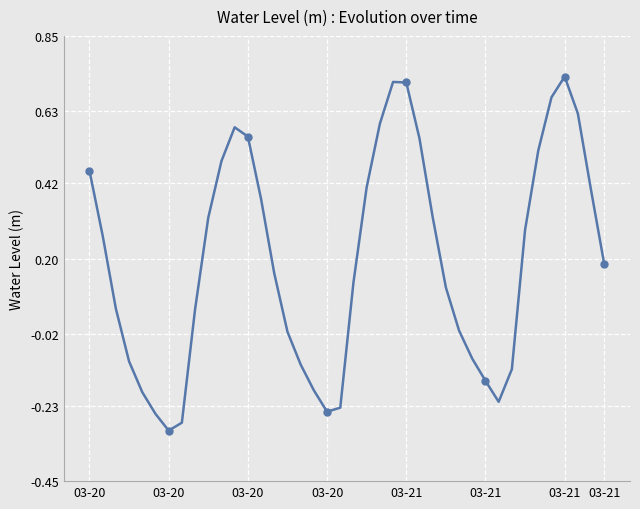

What is the difference between the maximum and minimum values?

1.0